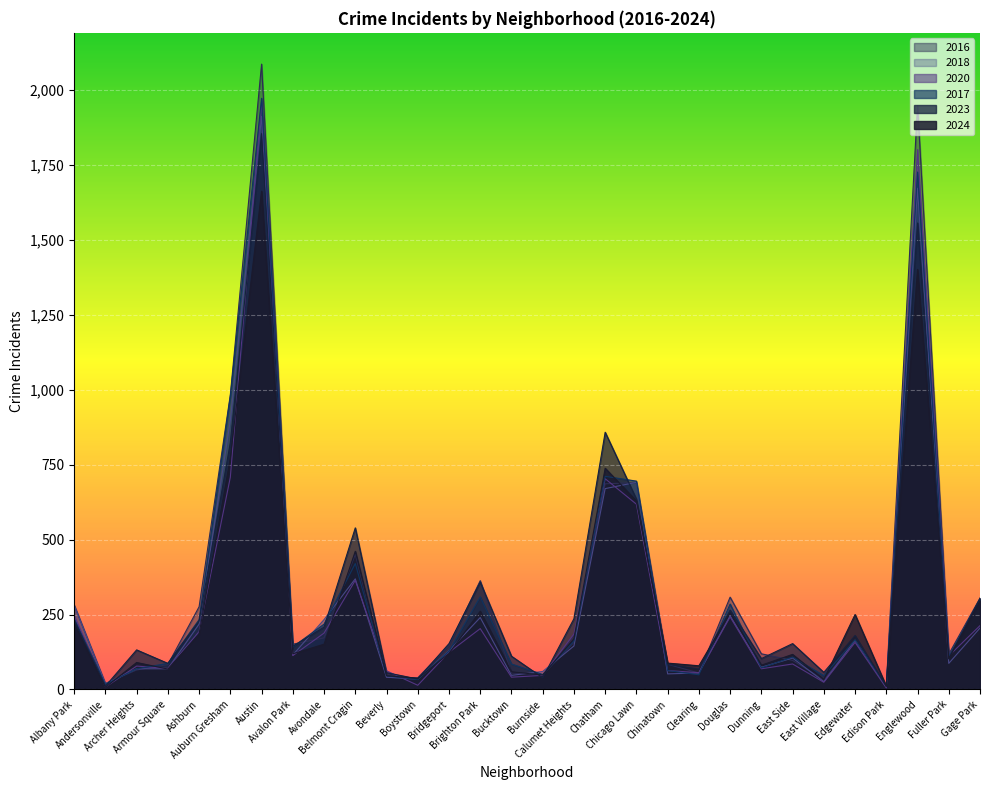

How many data points does each series have?

30